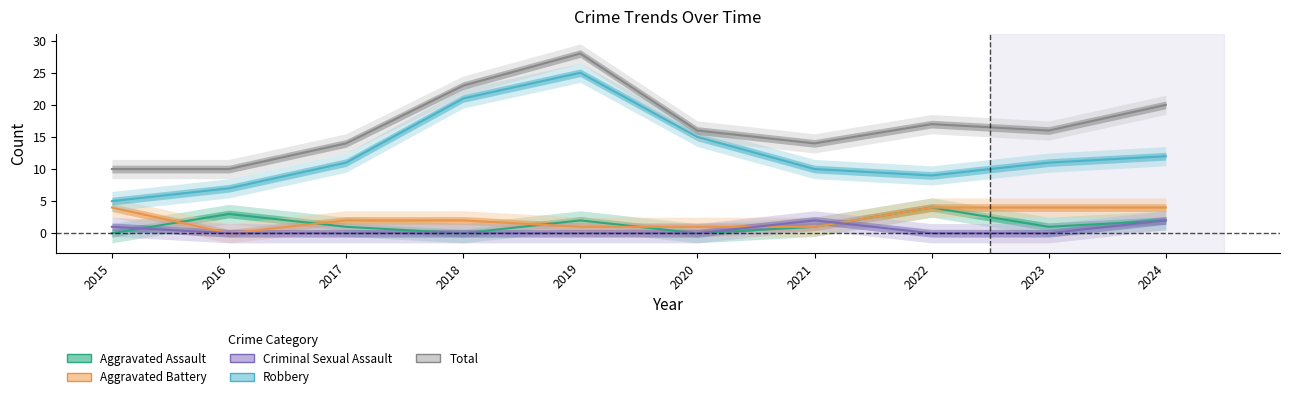

At how many categories does at least one series exceed 16?

4